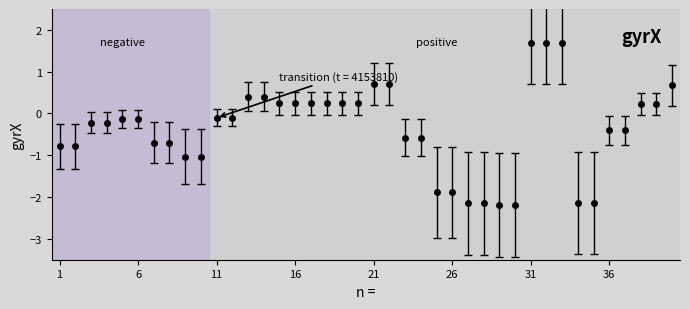

What is the average value?

-0.4